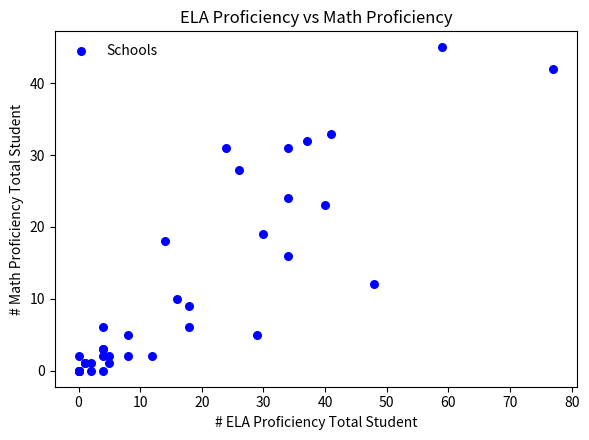

What Y value in the scatter plot is closest to 22?

23